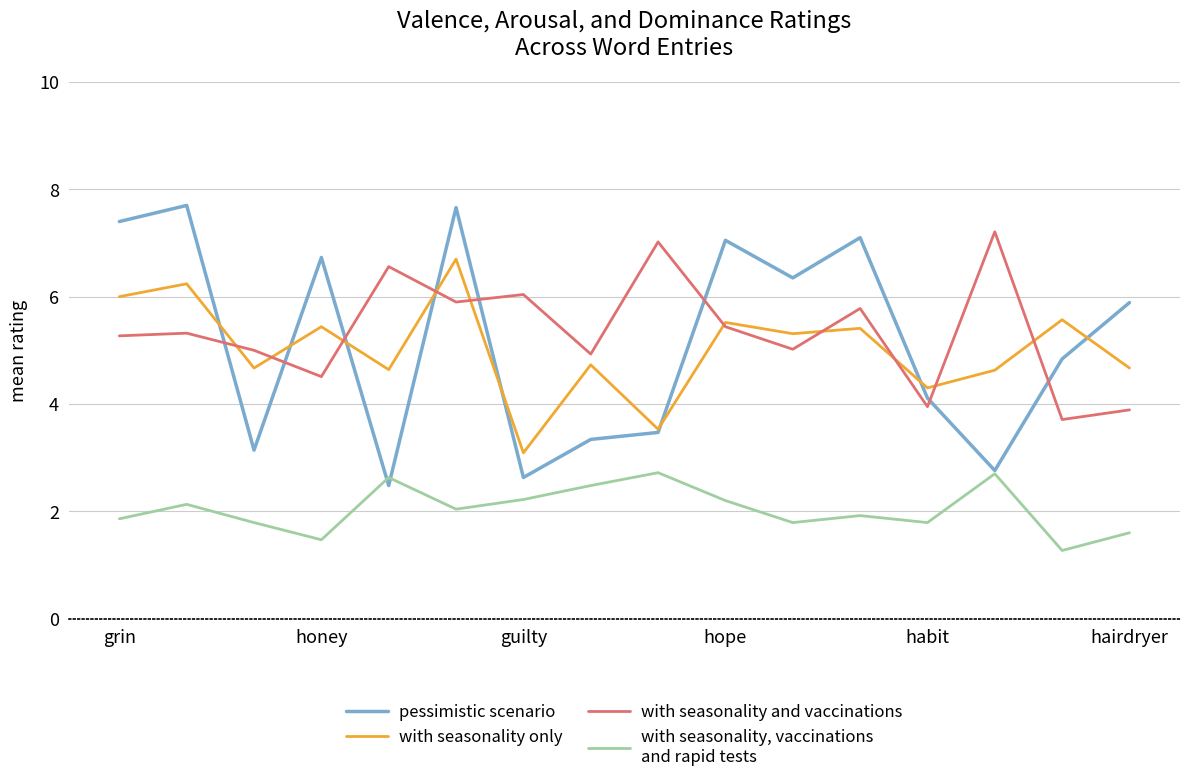

Does the chart display data point markers on the line(s)?

No